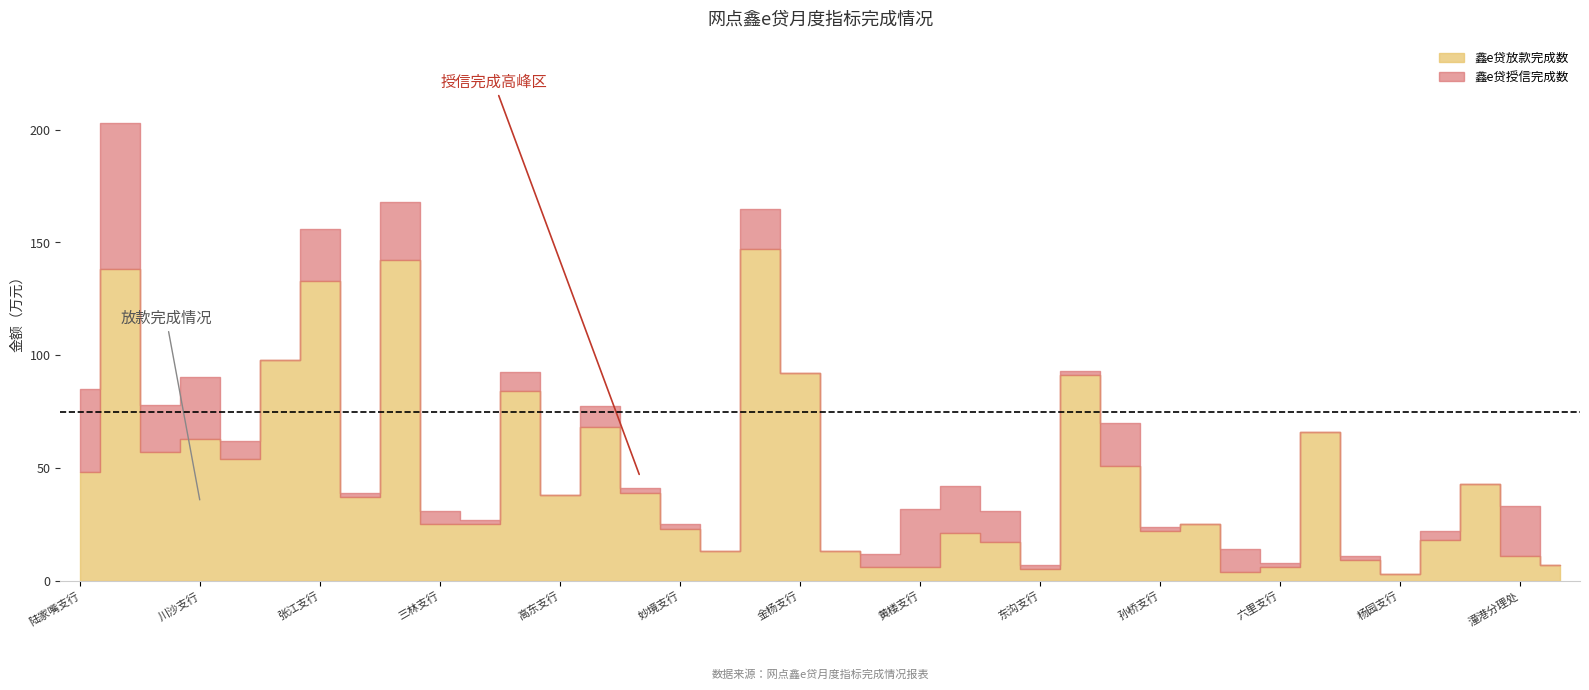

What is the label of the 24th point from the left?

凌桥支行